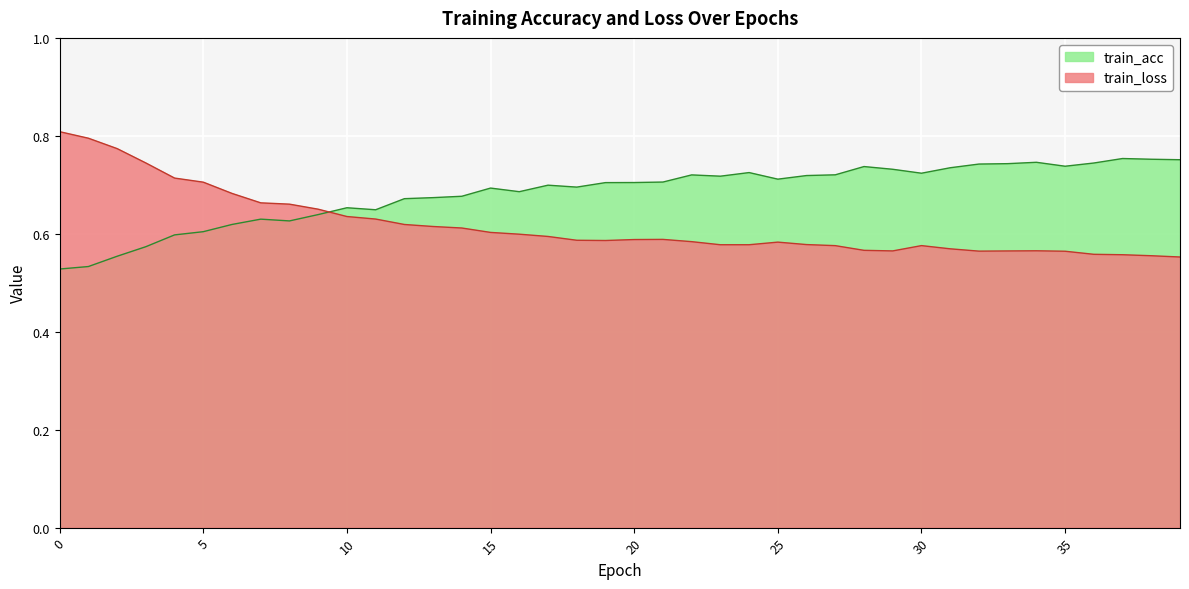

Reading right to left, what are all the values shown in this chart?

train_acc: 39=0.8	38=0.8	37=0.8	36=0.7	35=0.7	34=0.7	33=0.7	32=0.7	31=0.7	30=0.7	29=0.7	28=0.7	27=0.7	26=0.7	25=0.7	24=0.7	23=0.7	22=0.7	21=0.7	20=0.7	19=0.7	18=0.7	17=0.7	16=0.7	15=0.7	14=0.7	13=0.7	12=0.7	11=0.6	10=0.7	9=0.6	8=0.6	7=0.6	6=0.6	5=0.6	4=0.6	3=0.6	2=0.6	1=0.5	0=0.5
train_loss: 39=0.6	38=0.6	37=0.6	36=0.6	35=0.6	34=0.6	33=0.6	32=0.6	31=0.6	30=0.6	29=0.6	28=0.6	27=0.6	26=0.6	25=0.6	24=0.6	23=0.6	22=0.6	21=0.6	20=0.6	19=0.6	18=0.6	17=0.6	16=0.6	15=0.6	14=0.6	13=0.6	12=0.6	11=0.6	10=0.6	9=0.7	8=0.7	7=0.7	6=0.7	5=0.7	4=0.7	3=0.7	2=0.8	1=0.8	0=0.8